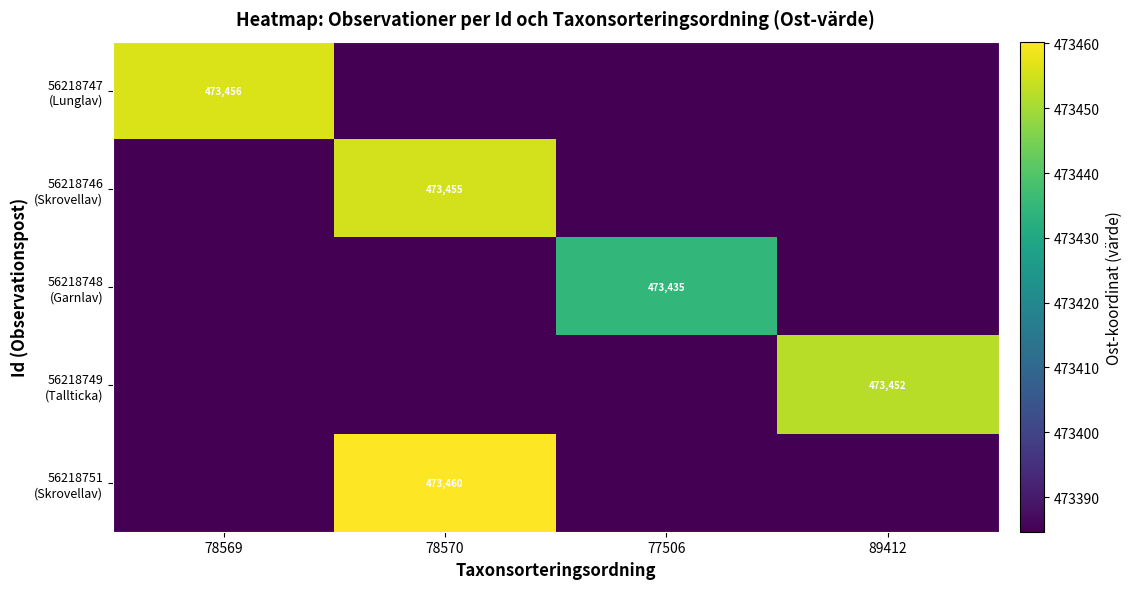

Between 78569 and 77506, which series saw the biggest shift?

56218747 (Lunglav)